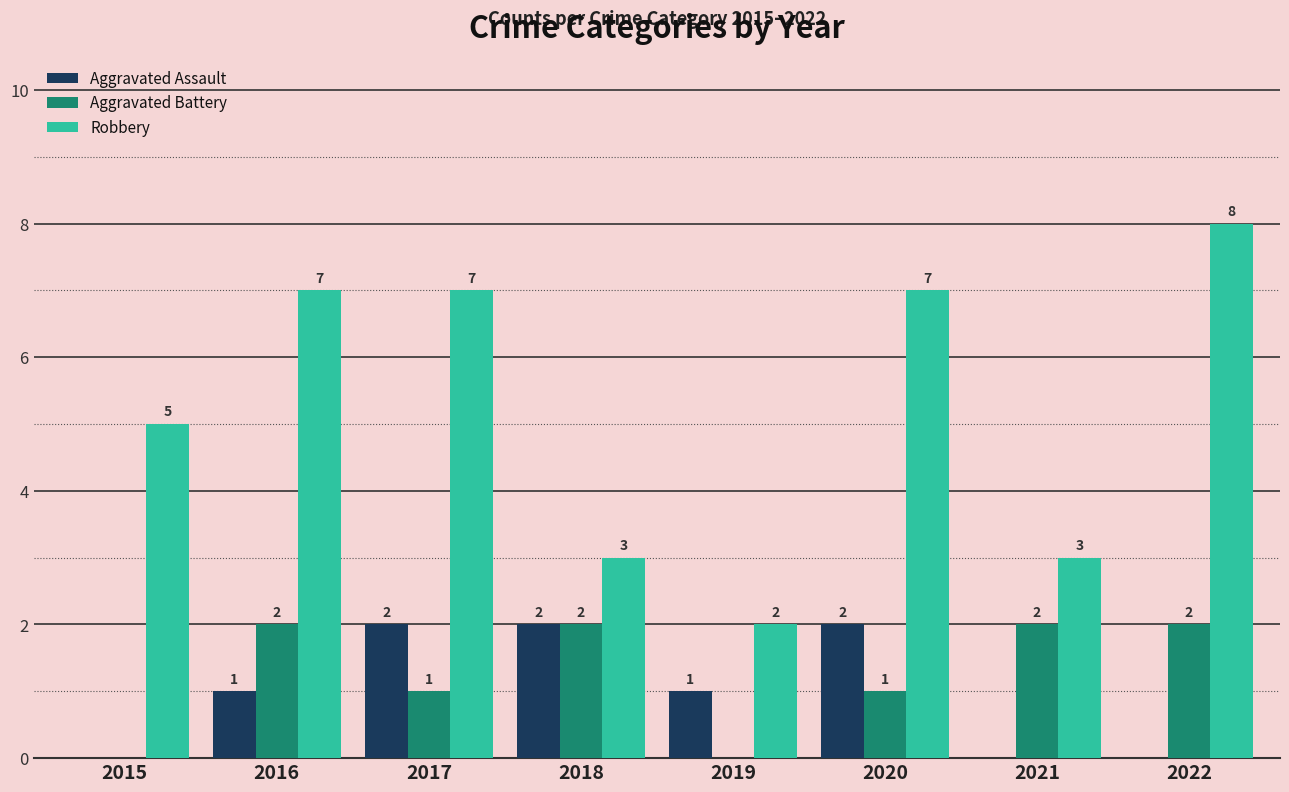

How many series are shown in this chart?

3